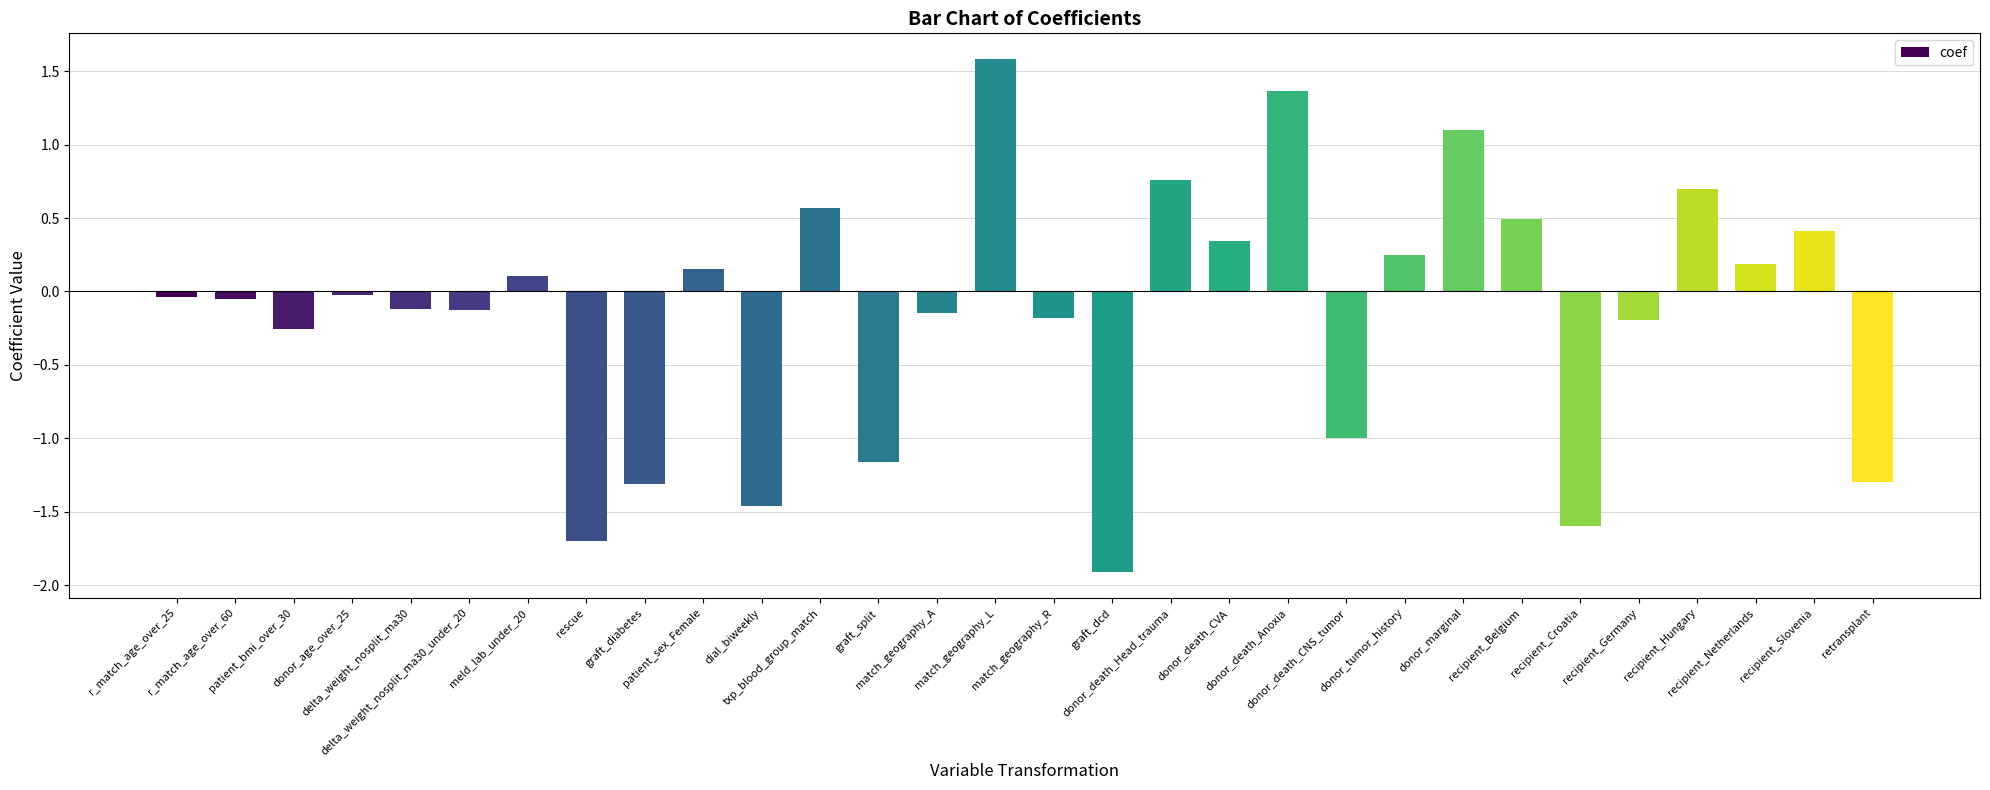

What is the value of the 25th bar from the left?

-1.6